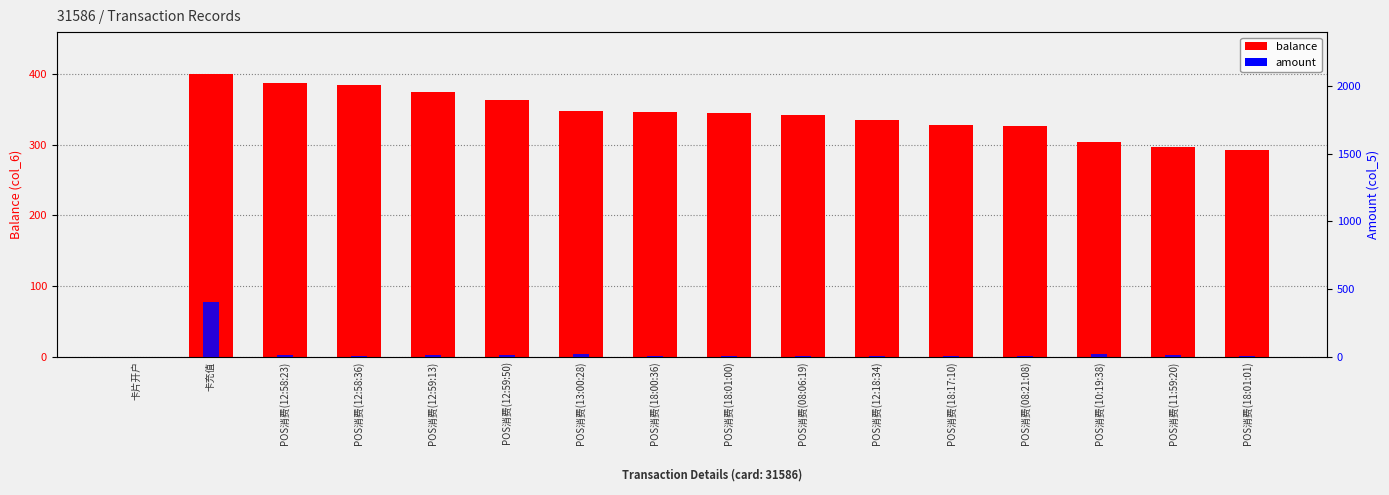

Is the value of balance at POS消费(12:59:50) greater than the value of amount at POS消费(10:19:38)?

Yes